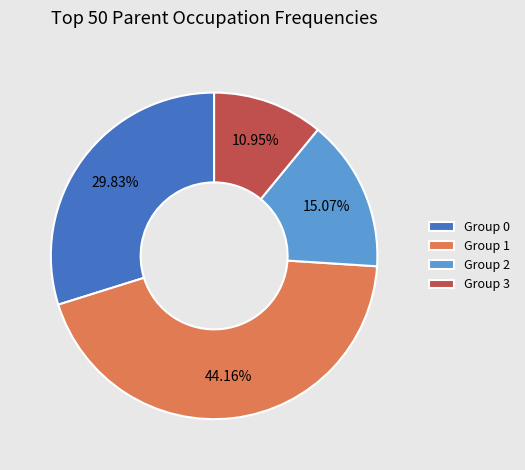

Which category has the smallest portion of the pie?

Group 3